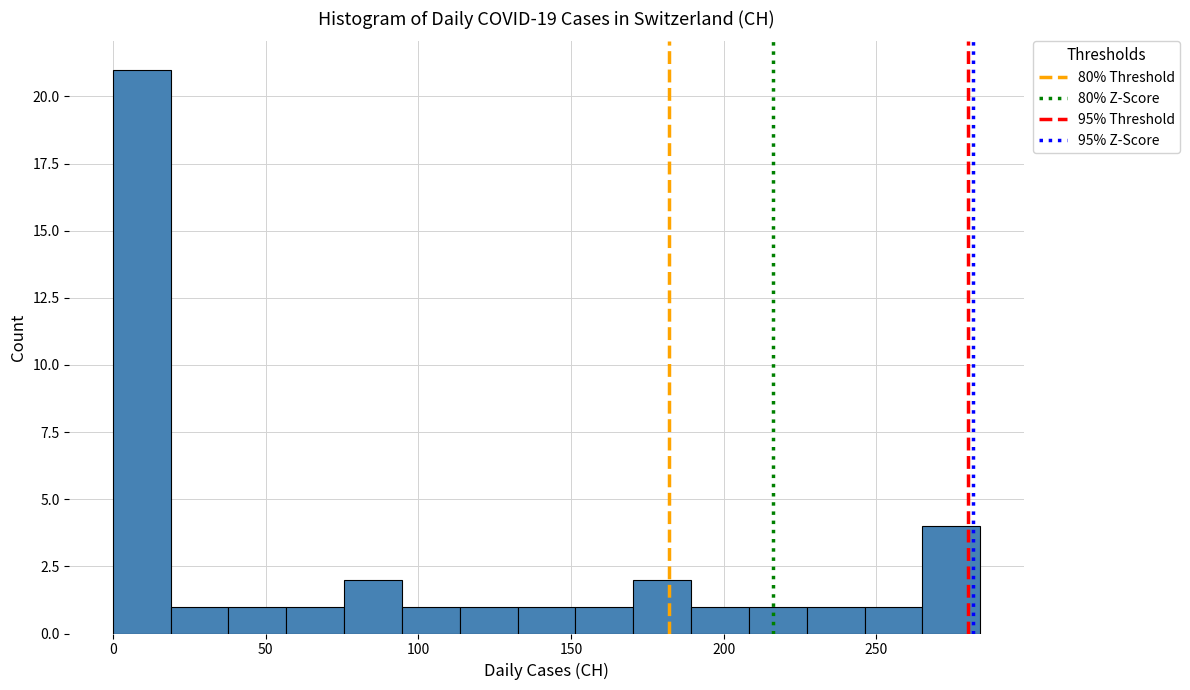

Read against the x-axis, roughly where is the centre of the tallest bar?

10